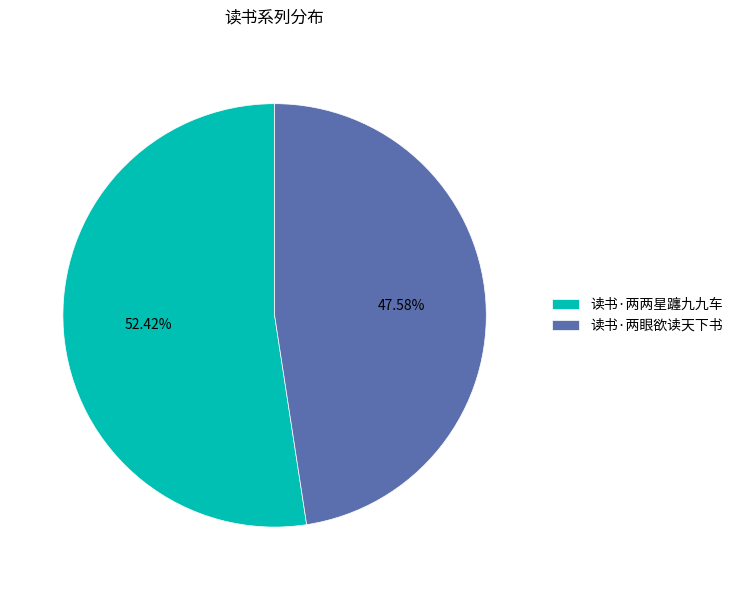

What is the ratio of the value at 读书·两两星躔九九车 to the value at 读书·两眼欲读天下书?

1.1